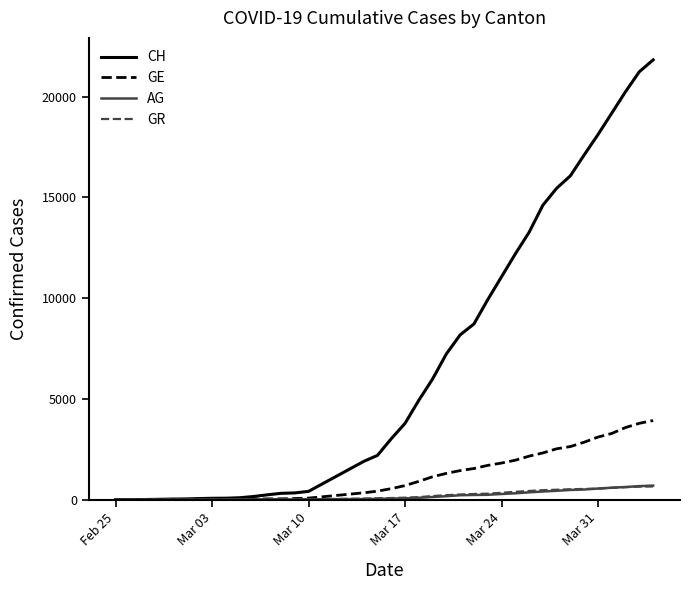

Which series has the largest total across all categories?

CH